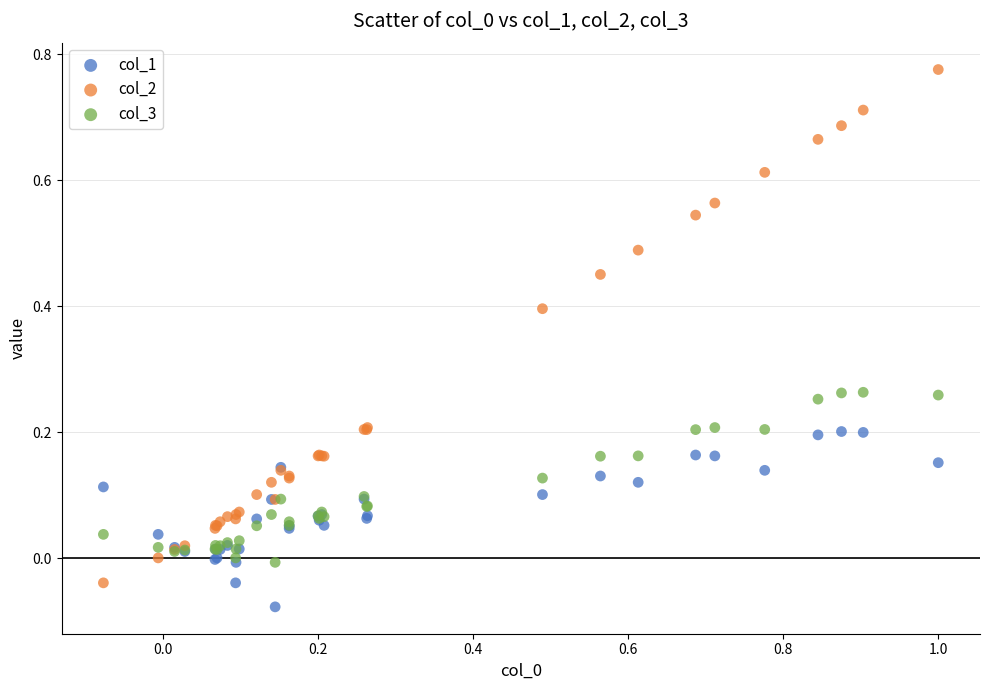

Which series has the largest Y range (max minus min)?

col_2